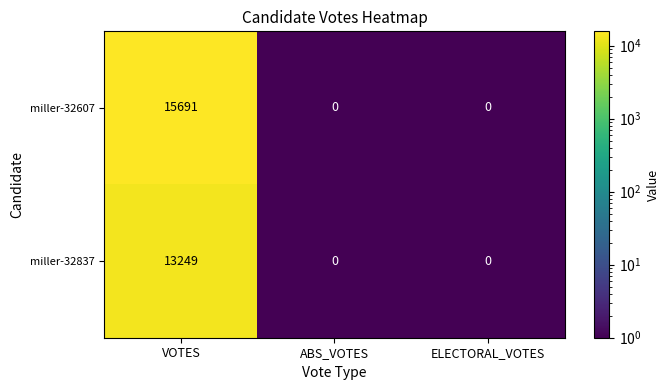

The value of miller-32607 at ELECTORAL_VOTES is 10077. True or false?

False